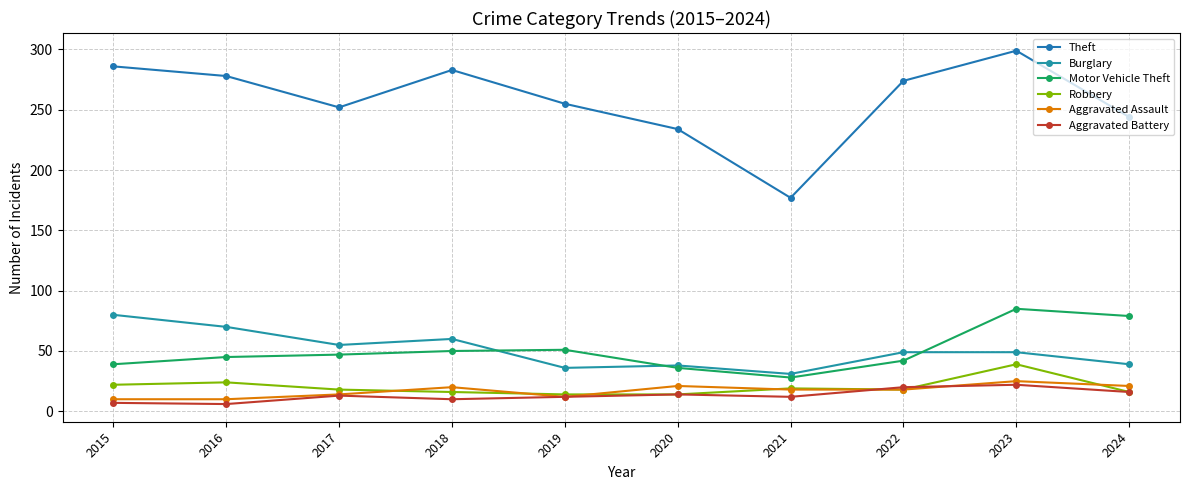

What is the minimum value for Motor Vehicle Theft?

28